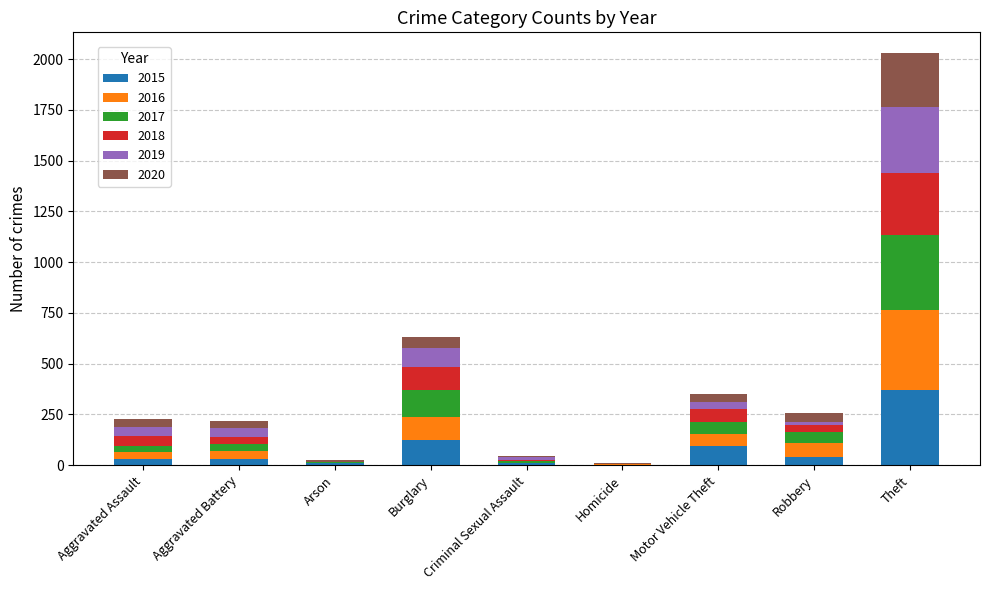

Does the chart contain stacked bars?

Yes